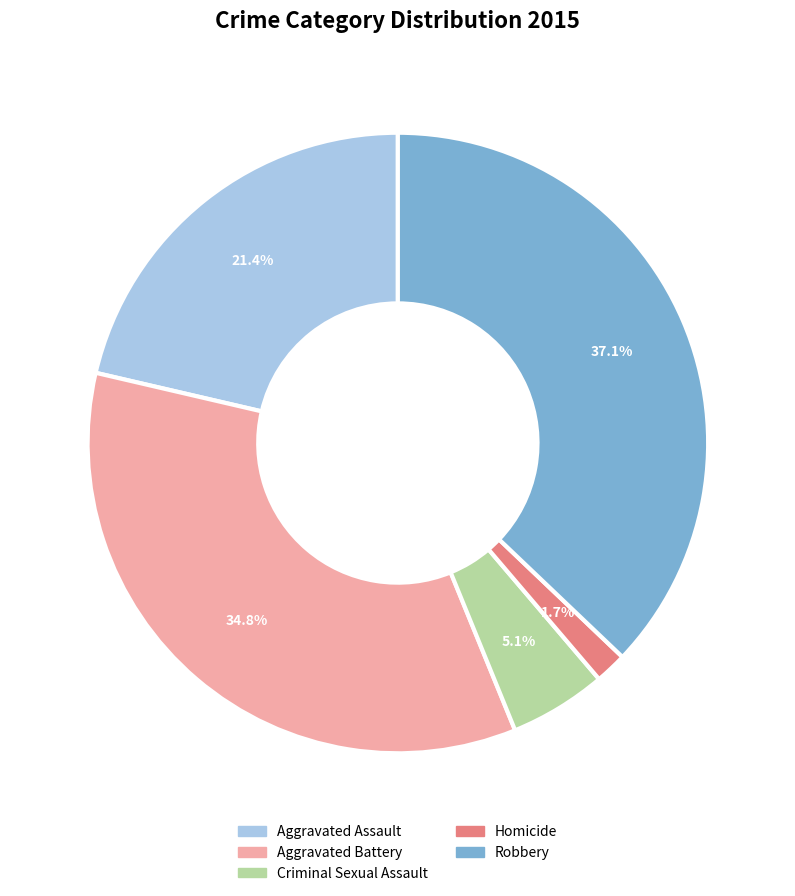

Which slice is the smallest?

Homicide